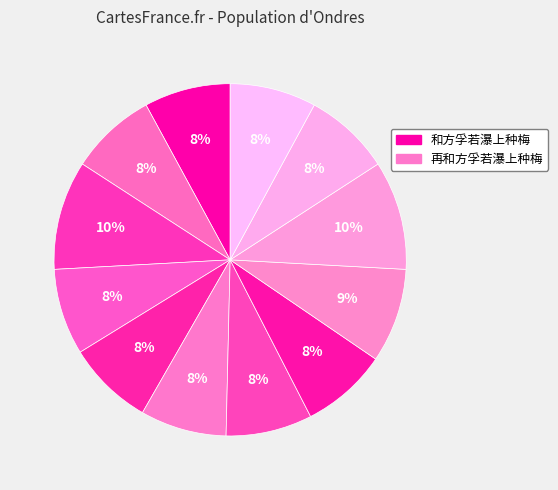

Which slice is the smallest?

再和方孚若瀑上种梅五首 其五